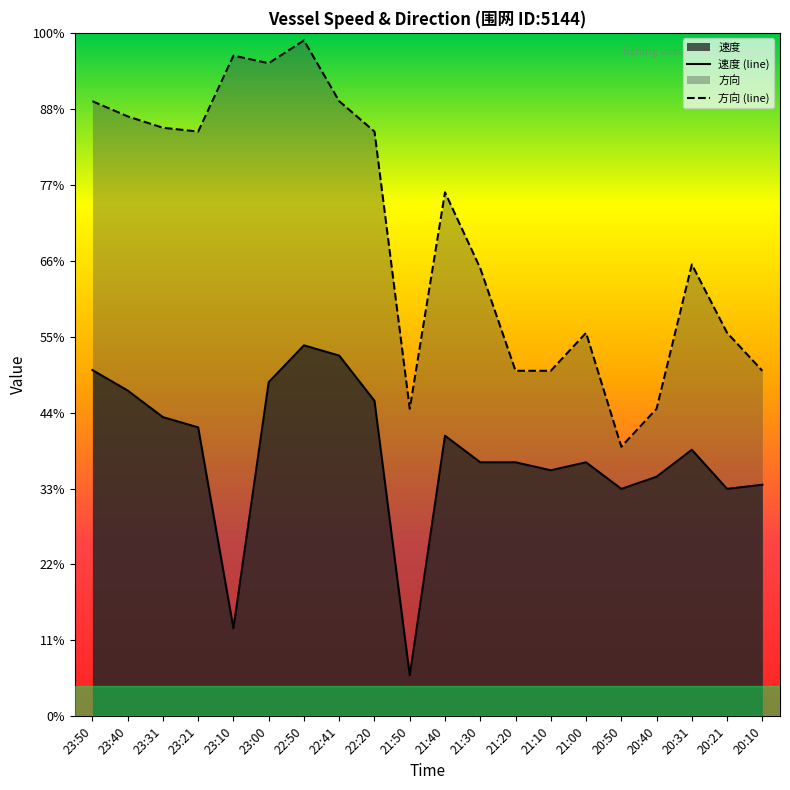

What is the label of the 2nd point from the right?

20:21